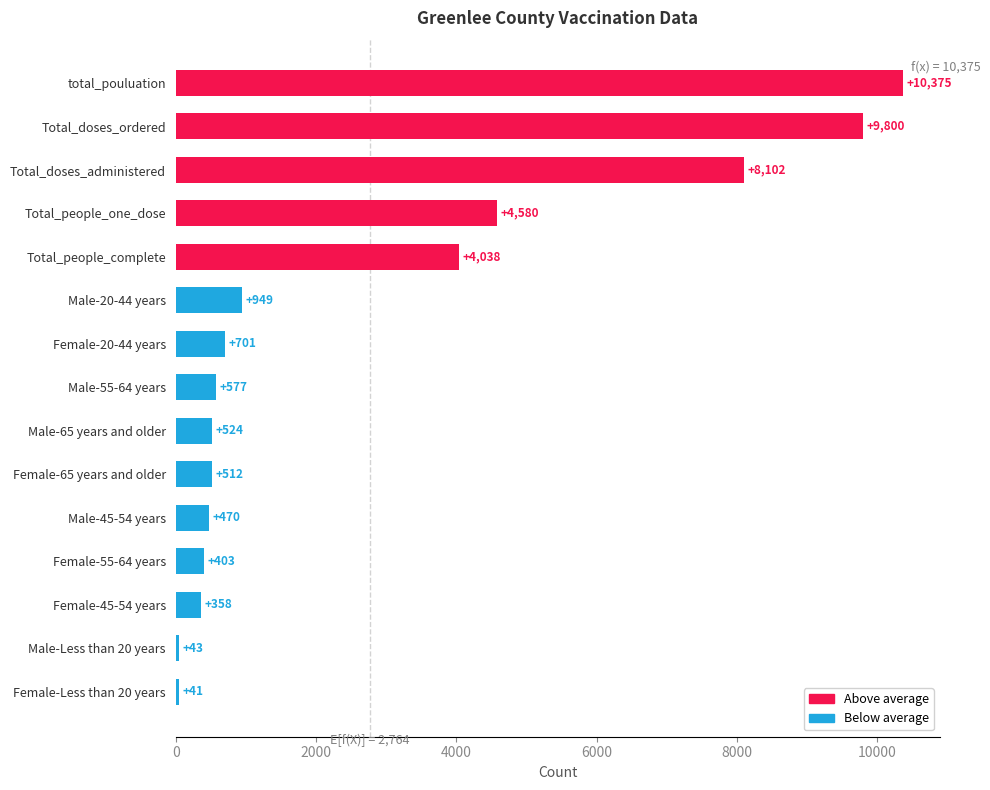

Reading bottom to top, extract all data points from this chart.

41	43	358	403	470	512	524	577	701	949	4038	4580	8102	9800	10375